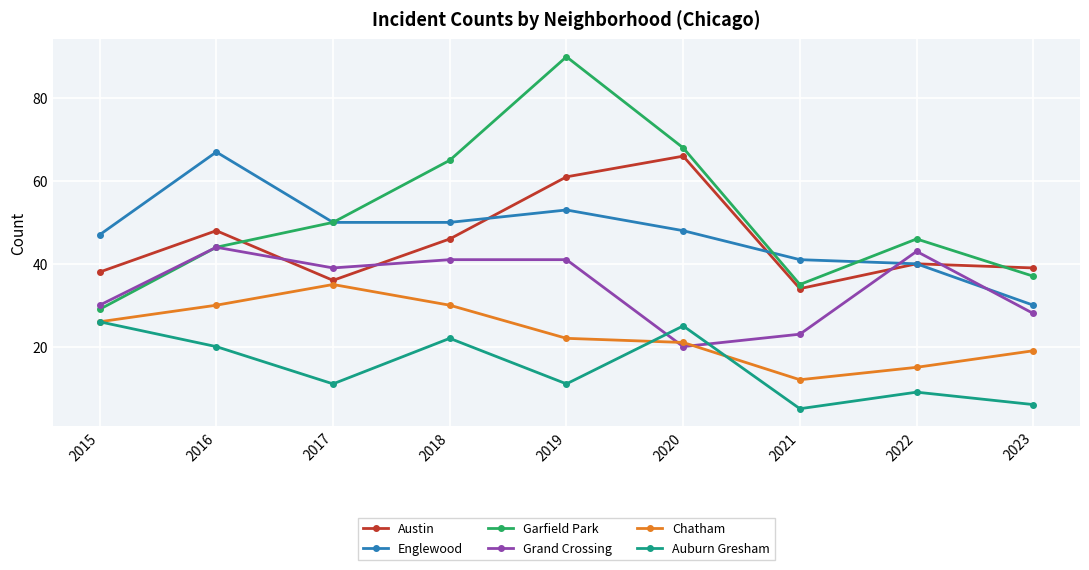

What is the spread (max minus min) of values at 2021?

36